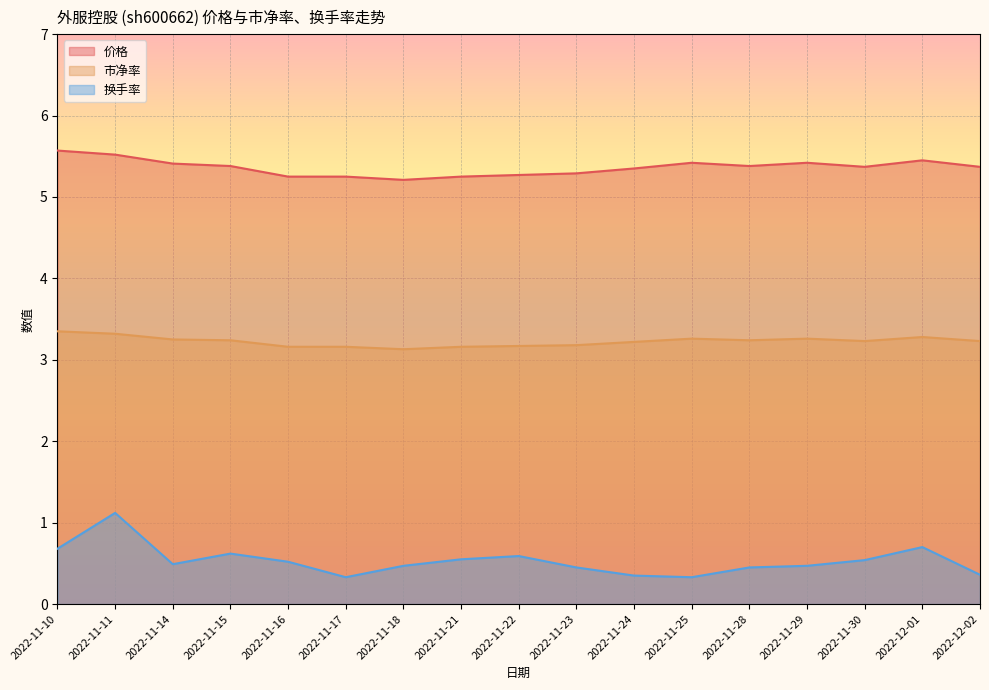

Count the 换手率 values in the range 0 to 1.

16